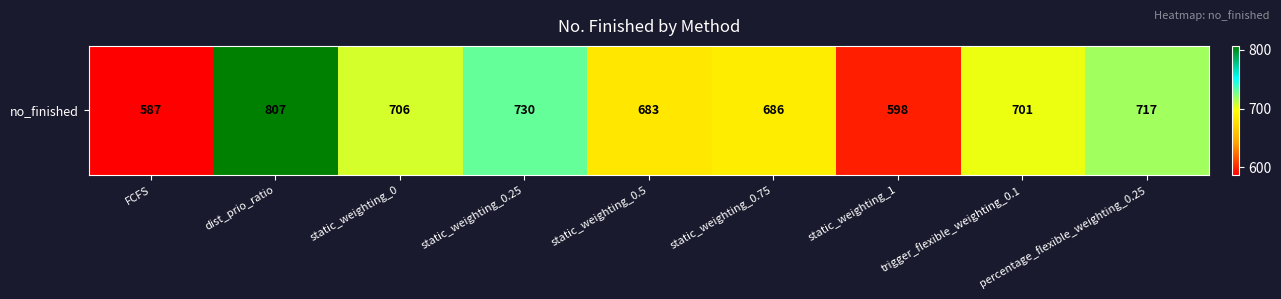

What is the sum of the values at dist_prio_ratio and FCFS?

1394